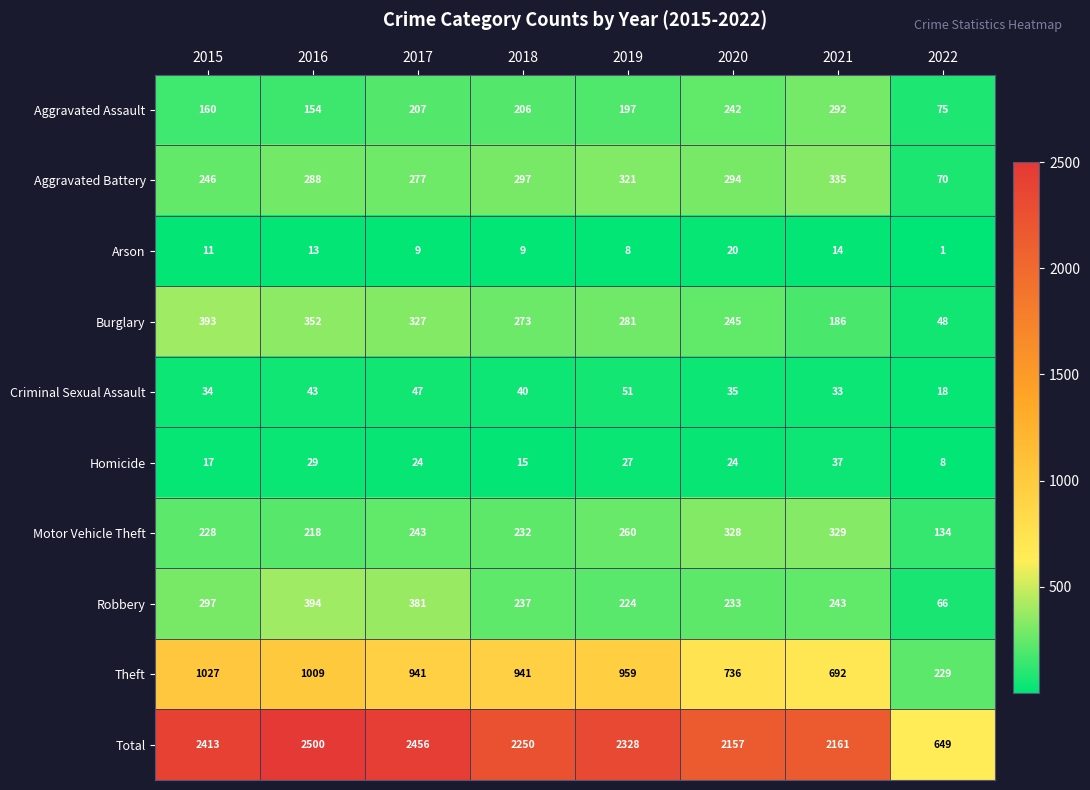

At how many categories does at least one series exceed 643?

8